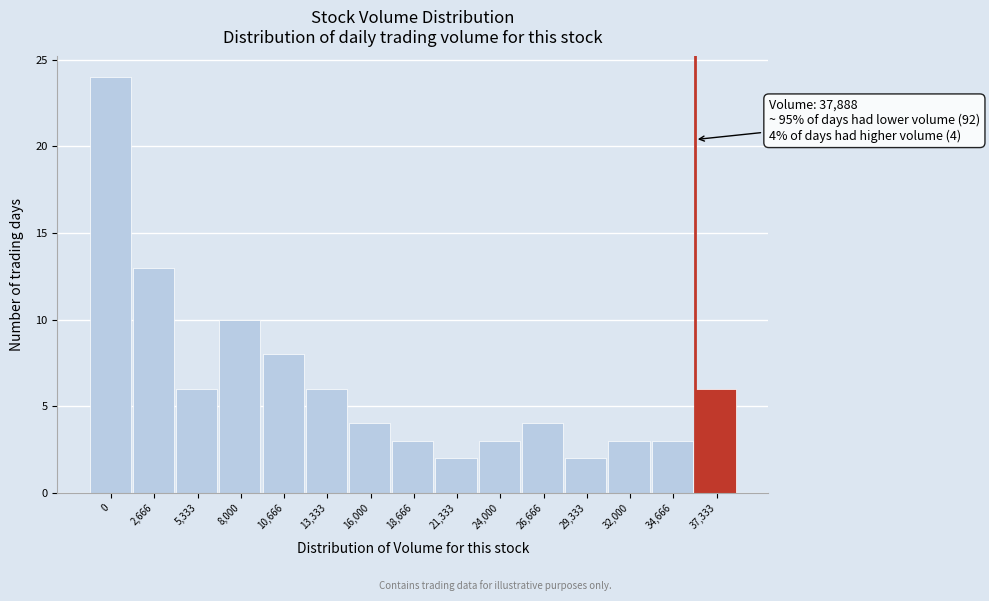

Reading right to left, list all the values displayed in this chart.

6	3	3	2	4	3	2	3	4	6	8	10	6	13	24